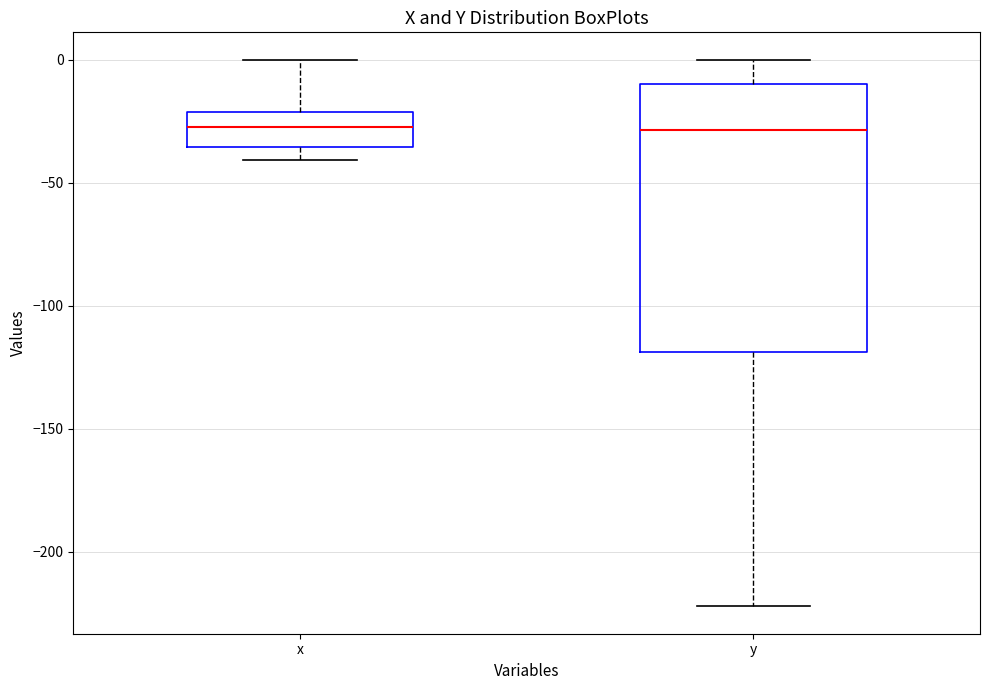

Reading left to right, transcribe this box plot: for each box, give where its median line is, the range the box spans, and where its two whiskers end, as read against the y-axis. The values are not printed on the chart, so give them approximately, as read against the axis.

x: median -30, box -35 to -20, whiskers -40 to 0
y: median -30, box -120 to -10, whiskers -220 to 0